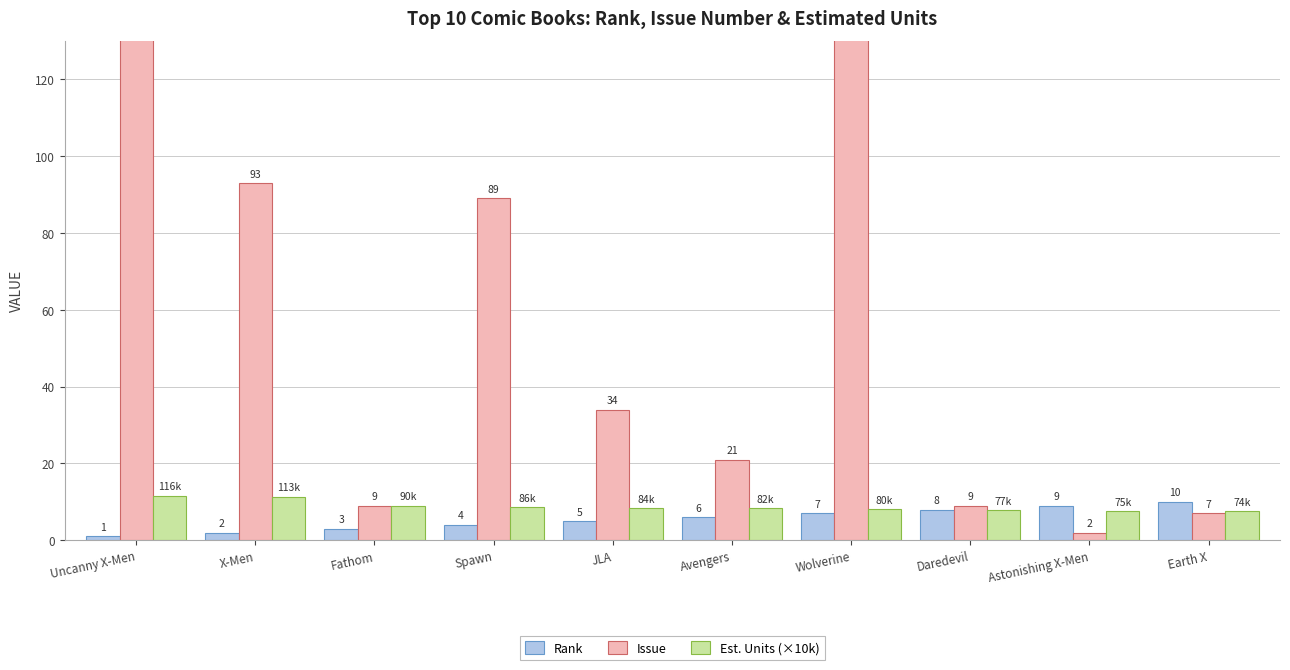

Reading left to right, transcribe all the data shown in this chart.

Rank: Uncanny X-Men=1.0	X-Men=2.0	Fathom=3.0	Spawn=4.0	JLA=5.0	Avengers=6.0	Wolverine=7.0	Daredevil=8.0	Astonishing X-Men=9.0	Earth X=10.0
Issue: Uncanny X-Men=373.0	X-Men=93.0	Fathom=9.0	Spawn=89.0	JLA=34.0	Avengers=21.0	Wolverine=143.0	Daredevil=9.0	Astonishing X-Men=2.0	Earth X=7.0
Est. Units (×10k): Uncanny X-Men=11.6	X-Men=11.3	Fathom=9.0	Spawn=8.7	JLA=8.4	Avengers=8.3	Wolverine=8.1	Daredevil=7.8	Astonishing X-Men=7.6	Earth X=7.5